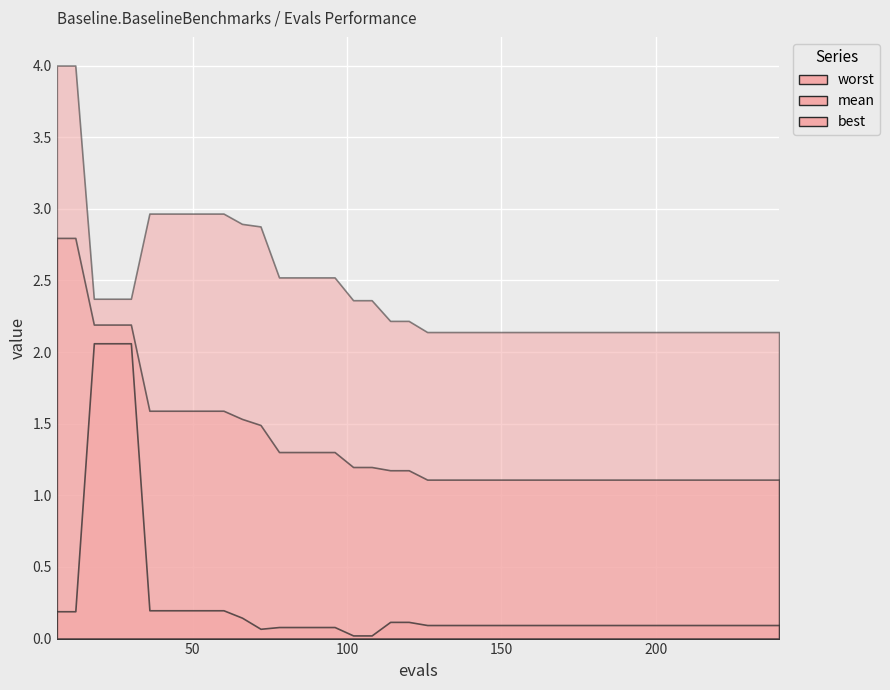

What value does the best series have at 48?

0.2